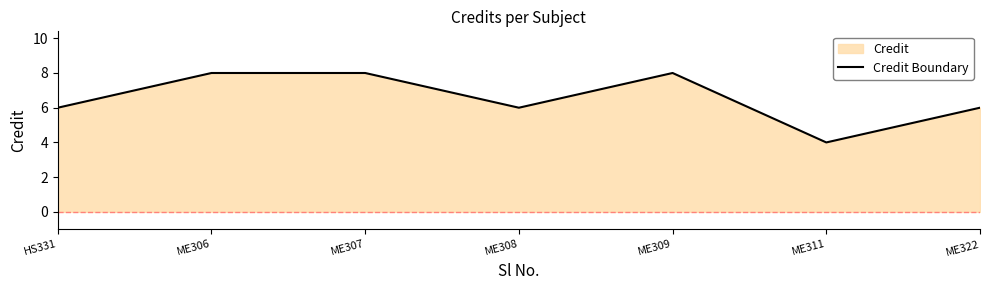

At which label is the value closest to 6?

HS331